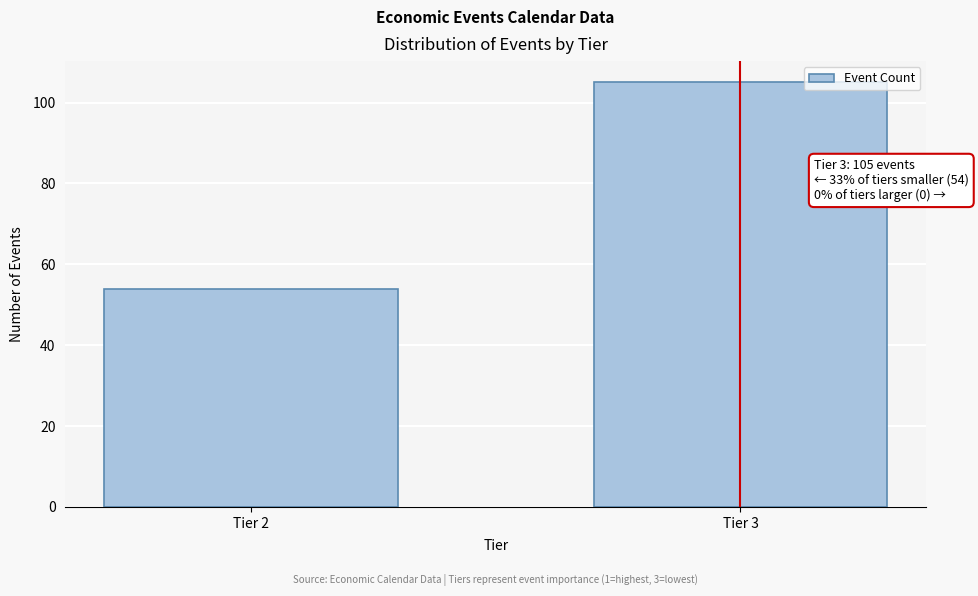

Reading left to right, transcribe all the data shown in this chart.

Tier 2=54	Tier 3=105